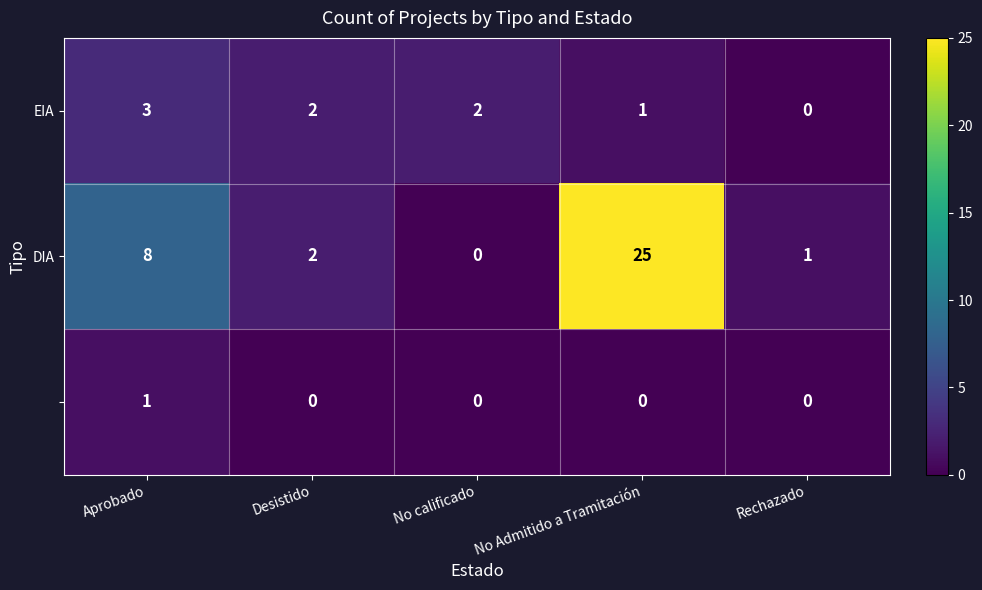

What is the greatest value displayed?

25